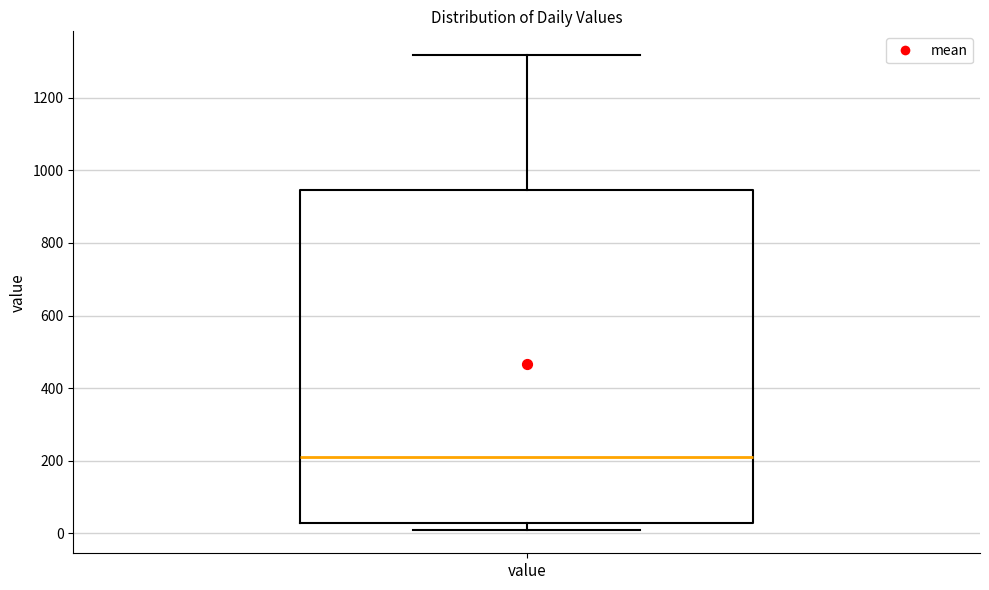

Read this box plot against the y-axis: the position of the median line, the range covered by the box, and the ends of both whiskers. The values are not printed on the chart, so give them approximately, as read against the axis.

median 200, box 20 to 940, whiskers 20 (just below the box's lower edge) to 1320